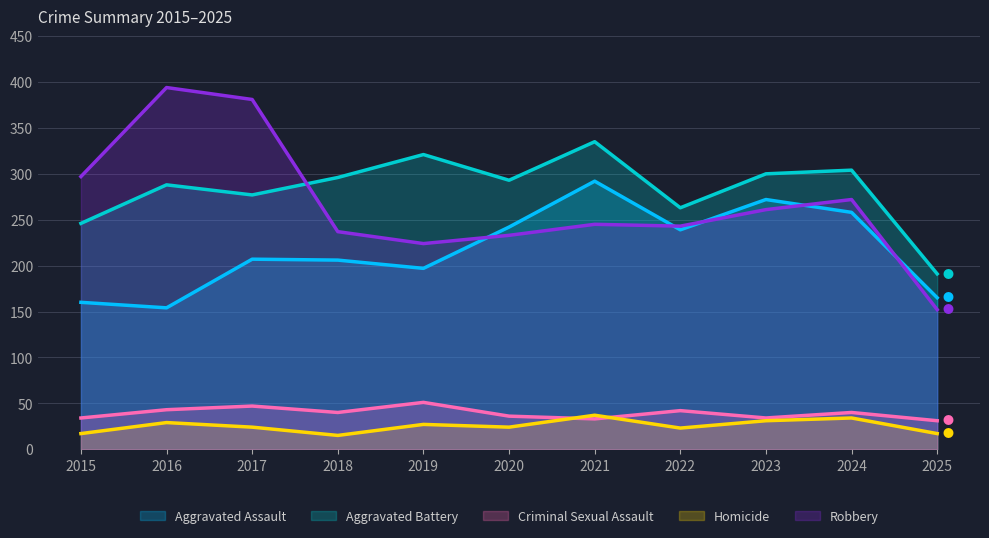

What is the value of the Criminal Sexual Assault point at the 11th from the left?

31